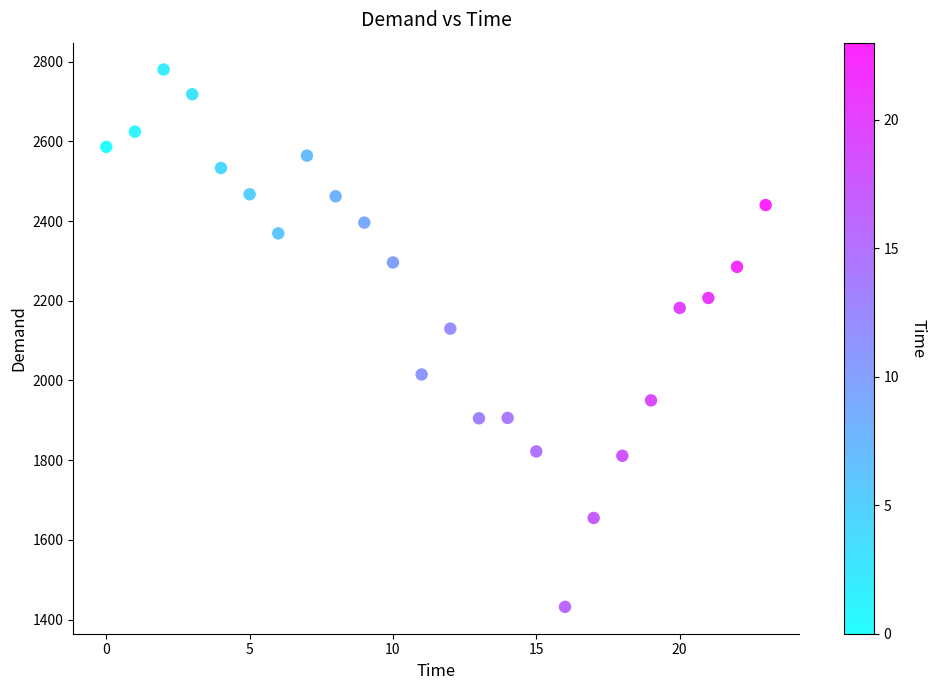

What is the range of Y values (max minus min)?

1348